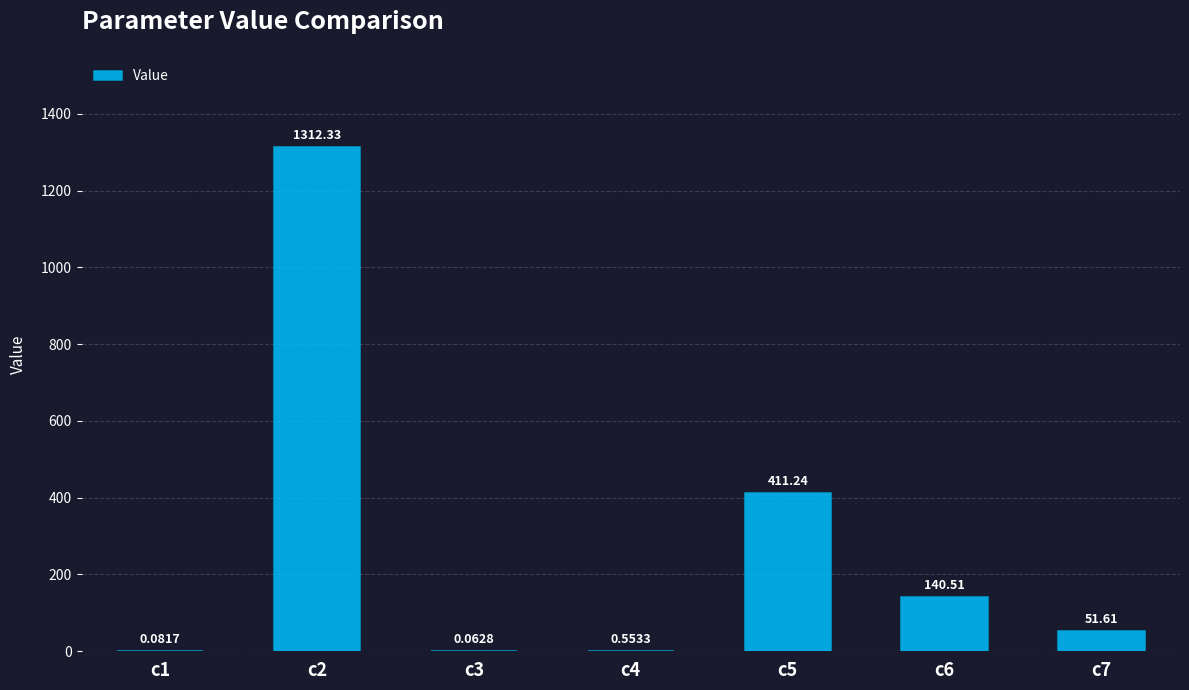

What is the average value?

273.8